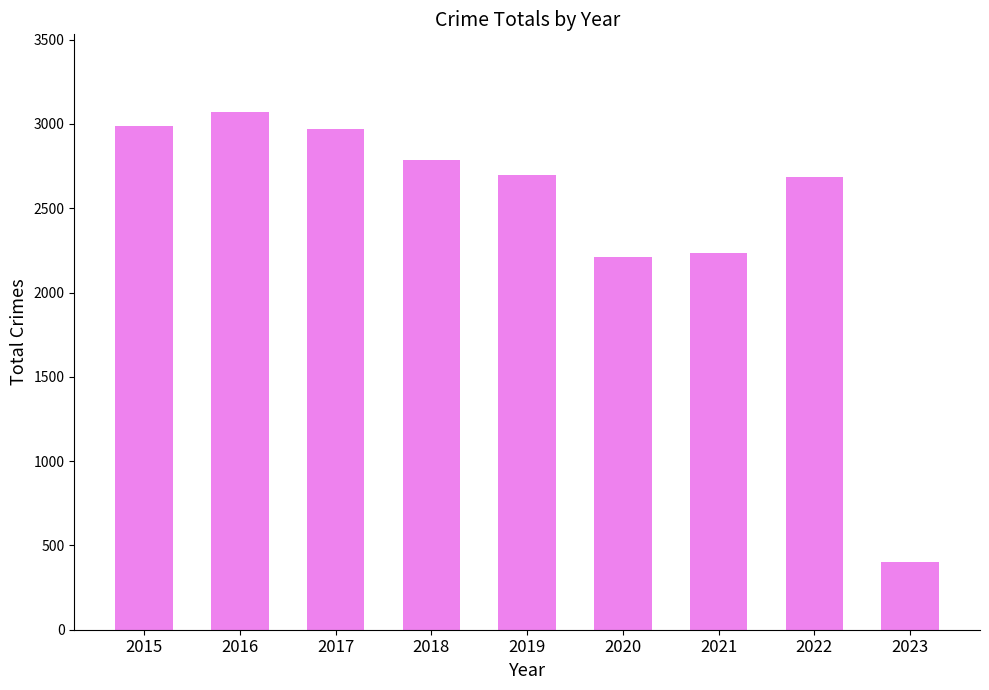

What is the change in value from 2015 to 2018?

-201